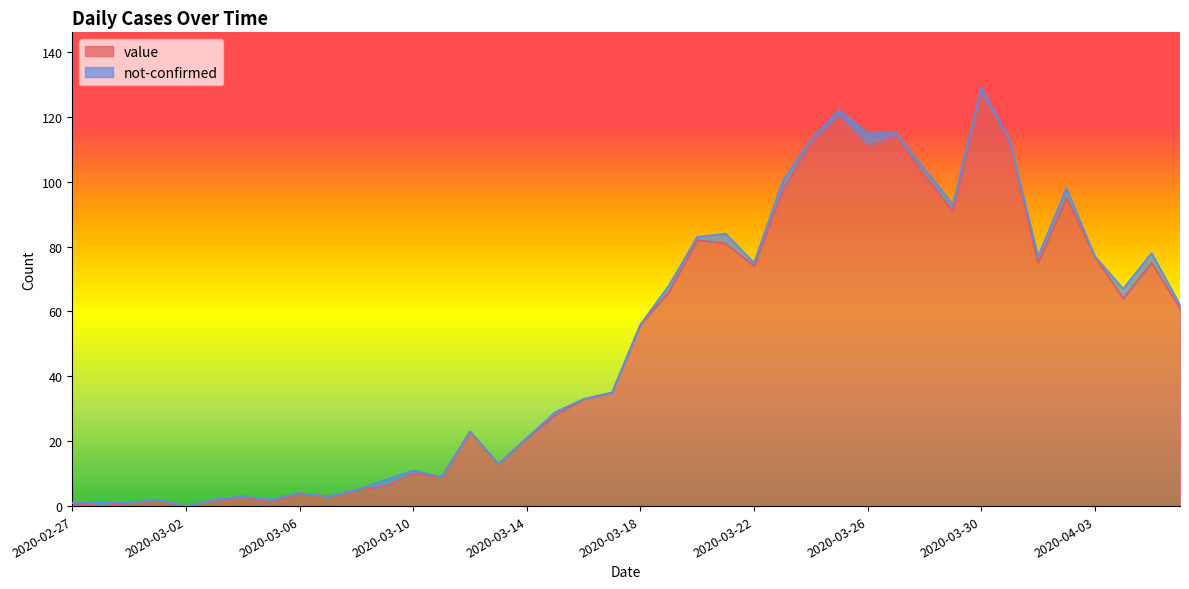

What is the ratio of the value at 2020-04-06 to the value at 2020-03-27?

0.5